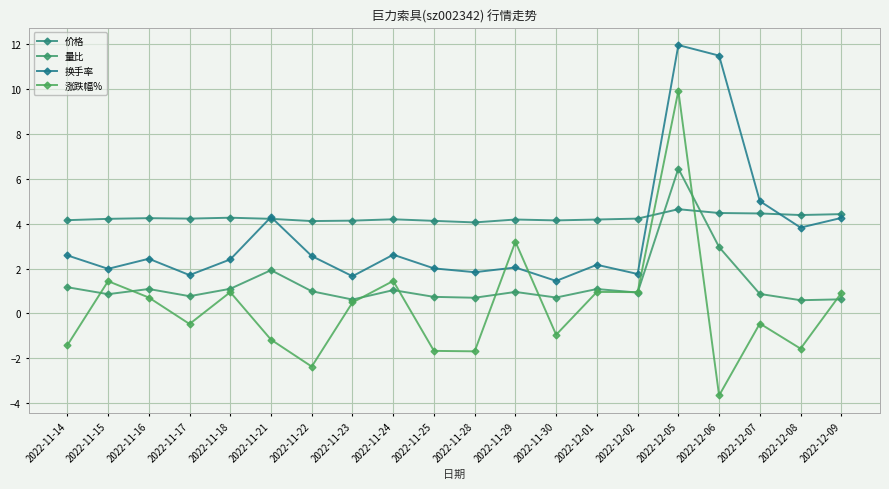

What is the label of the 20th point from the left?

2022-12-09